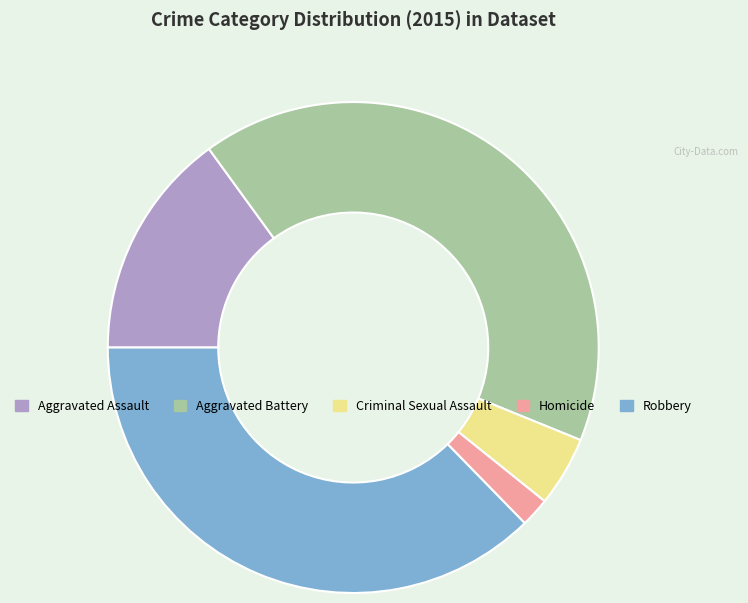

Rank the categories by value from highest to lowest.

Aggravated Battery, Robbery, Aggravated Assault, Criminal Sexual Assault, Homicide